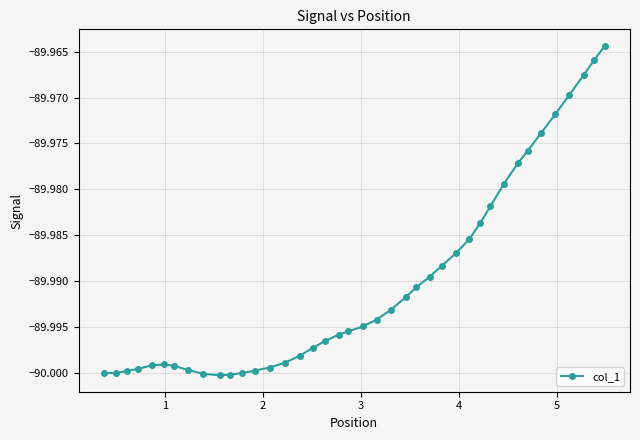

True or false: there are more than 0 points higher than both neighbors.

True